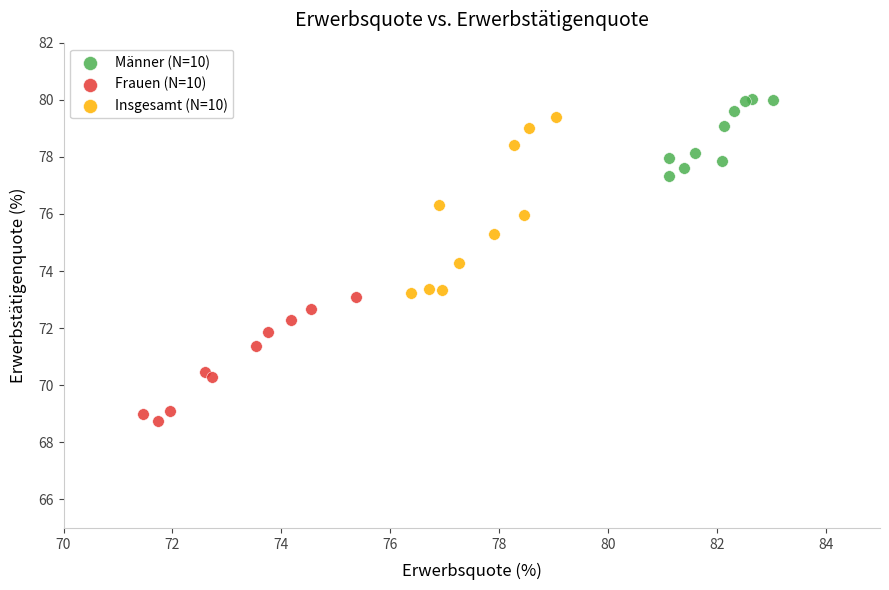

Which series contains the lowest Y value?

Frauen (N=10)